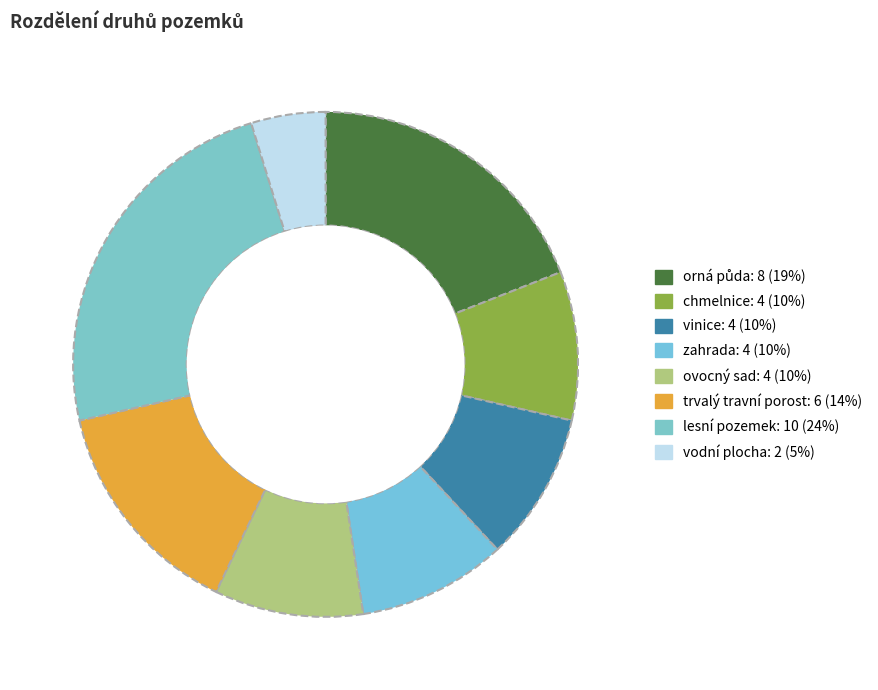

Approximately how many times larger is the value at orná půda compared to vinice?

2.0